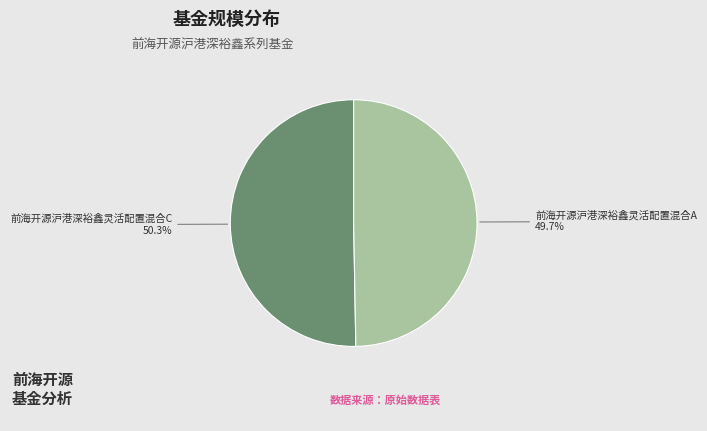

Does any single category account for the majority?

Yes